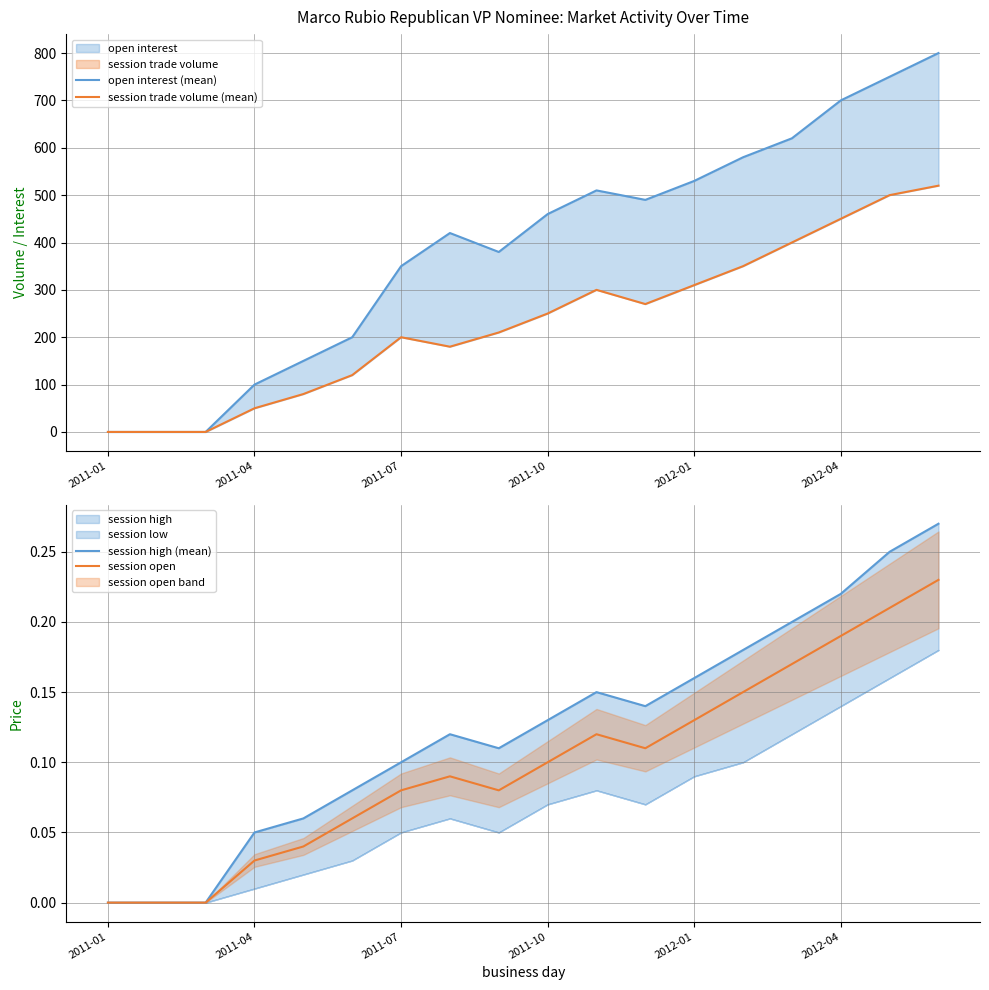

Reading left to right, what are all the values shown in this chart?

open interest (mean): 0.0	0.0	0.0	100.0	150.0	200.0	350.0	420.0	380.0	460.0	510.0	490.0	530.0	580.0	620.0	700.0	750.0	800.0
session trade volume (mean): 0.0	0.0	0.0	50.0	80.0	120.0	200.0	180.0	210.0	250.0	300.0	270.0	310.0	350.0	400.0	450.0	500.0	520.0
session high (mean): 0.0	0.0	0.0	0.1	0.1	0.1	0.1	0.1	0.1	0.1	0.1	0.1	0.2	0.2	0.2	0.2	0.2	0.3
session open: 0.0	0.0	0.0	0.0	0.0	0.1	0.1	0.1	0.1	0.1	0.1	0.1	0.1	0.1	0.2	0.2	0.2	0.2